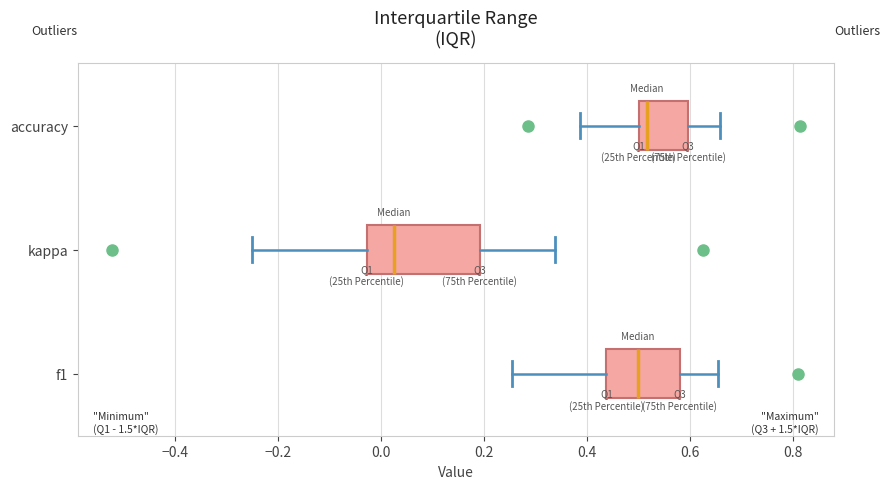

Reading bottom to top, transcribe this box plot: for each box, give where its median line is, the range the box spans, and where its two whiskers end, as read against the x-axis. The values are not printed on the chart, so give them approximately, as read against the axis.

f1: median 0.50, box 0.44 to 0.58, whiskers 0.26 to 0.66
kappa: median 0.02, box -0.02 to 0.20, whiskers -0.26 to 0.34
accuracy: median 0.52, box 0.50 to 0.60, whiskers 0.38 to 0.66